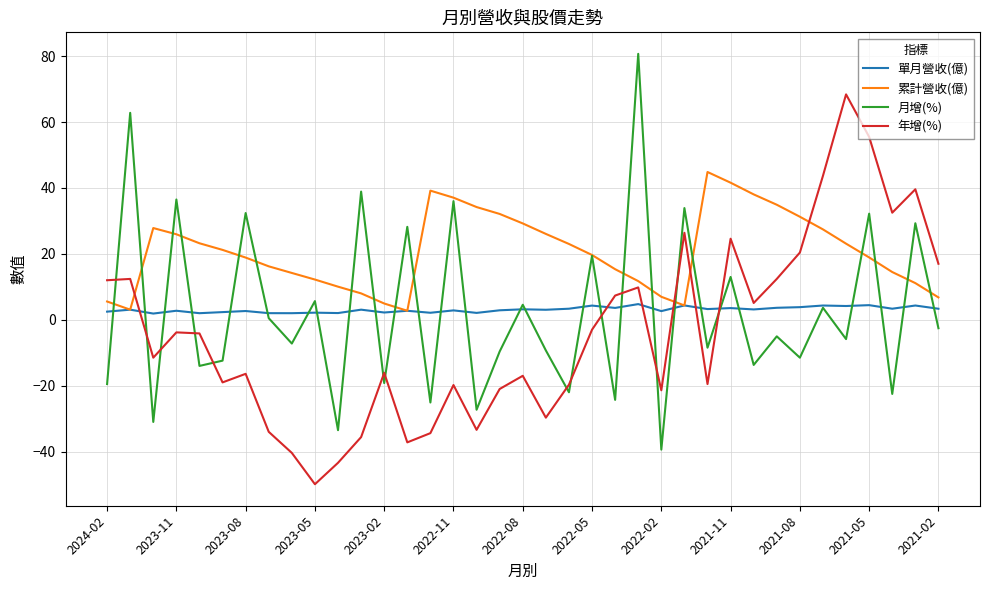

Which series has the largest total across all categories?

累計營收(億)